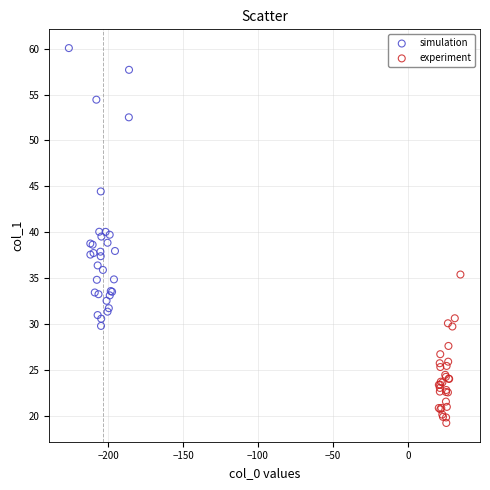

Which series has the widest spread of Y values?

simulation